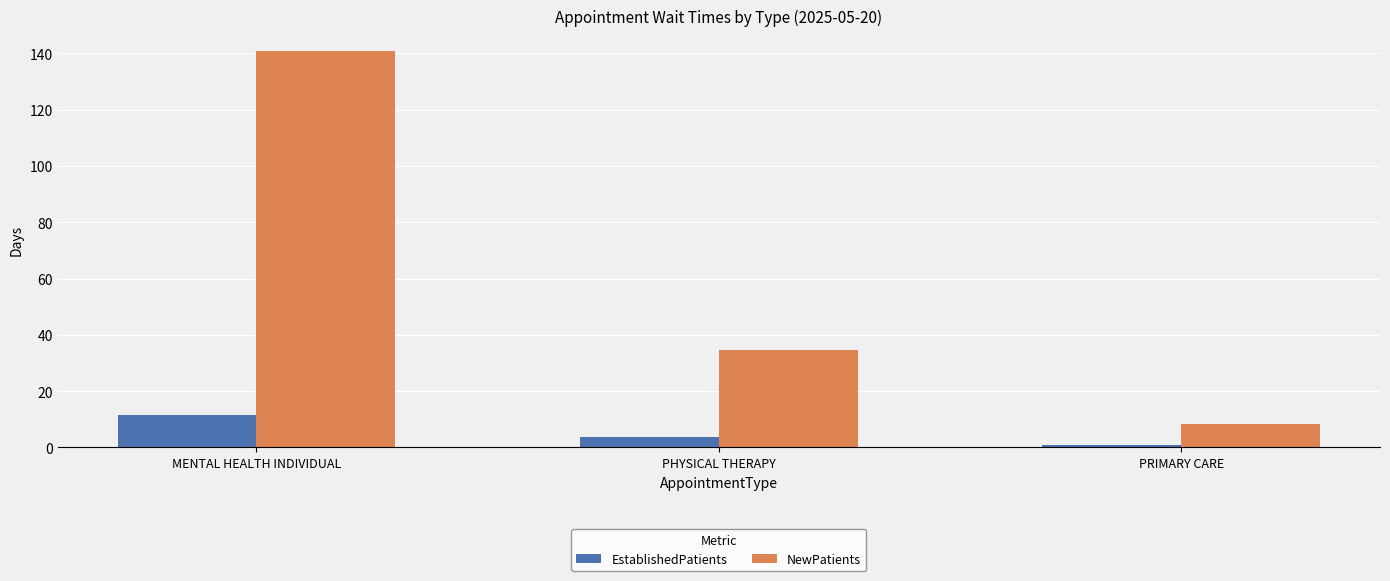

How many values in the EstablishedPatients series are below 3?

1